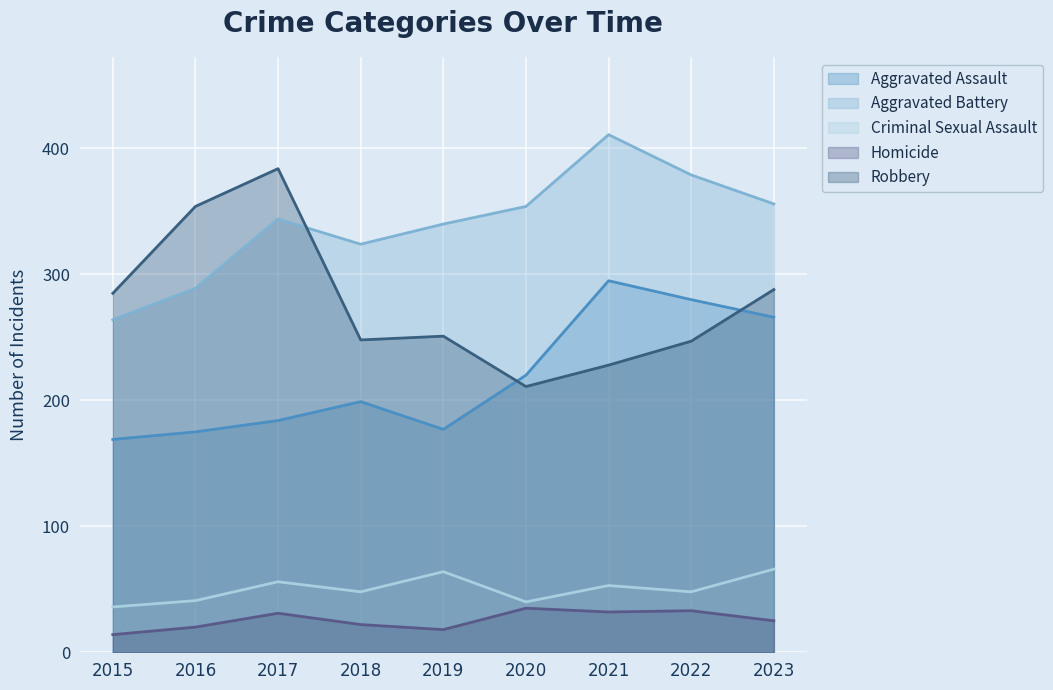

Which has a higher value, 2015 or 2022?

2022